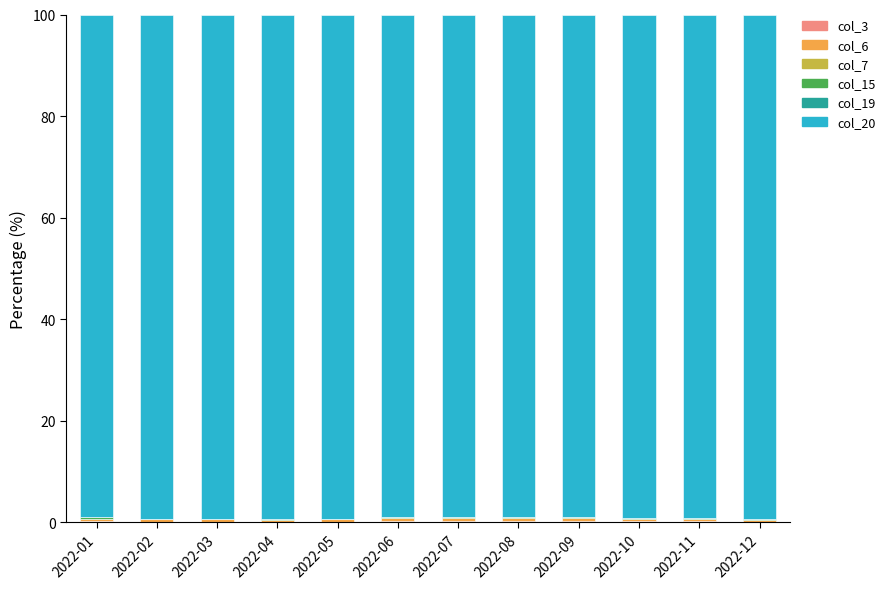

How many data points does each series have?

12